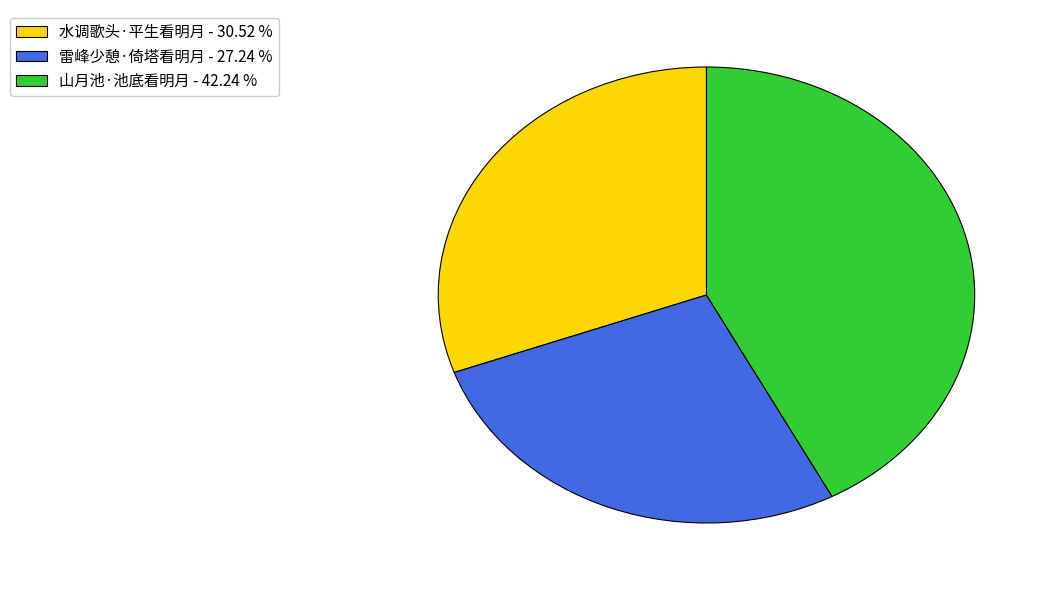

Which slice is the smallest?

雷峰少憩·倚塔看明月